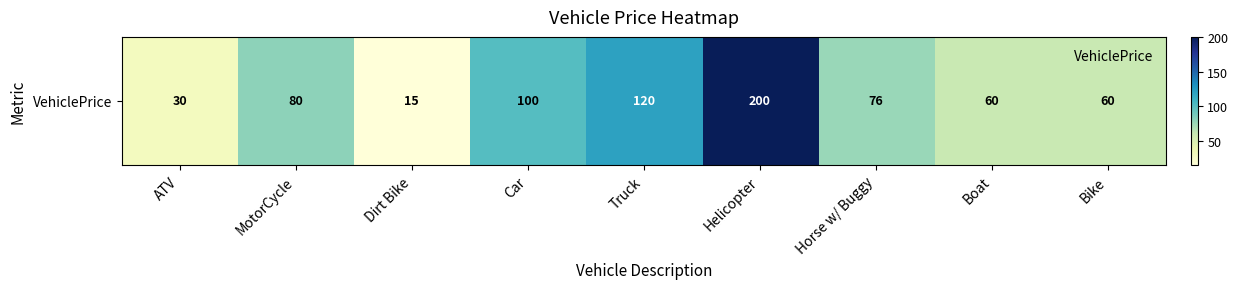

What is the ratio of the value at ATV to the value at Horse w/ Buggy?

0.4